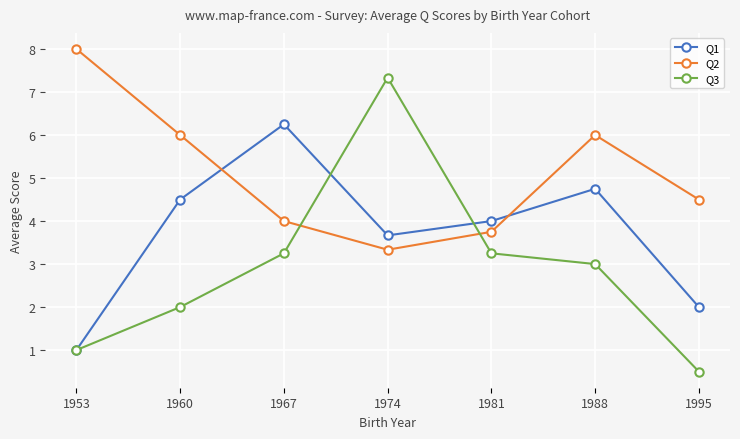

The value of Q3 at 1960 is 2.0. True or false?

True